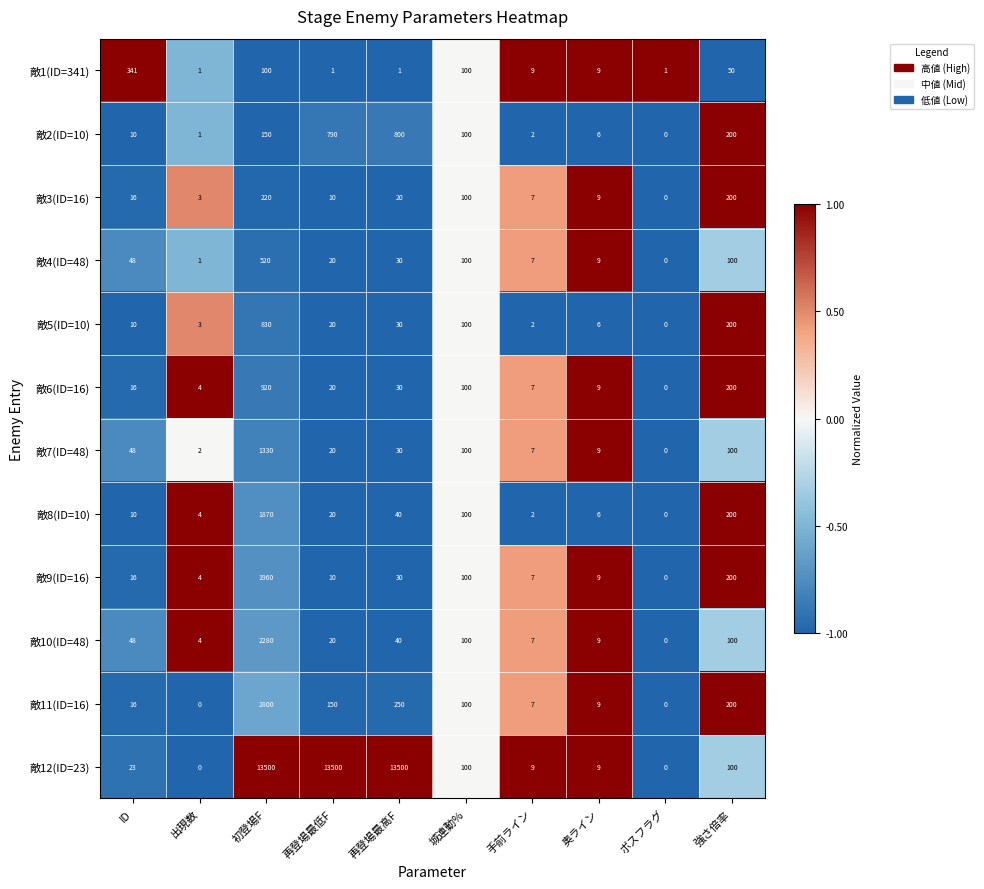

What is the sum of the 敵4(ID=48) values at 強さ倍率 and 奥ライン?

109